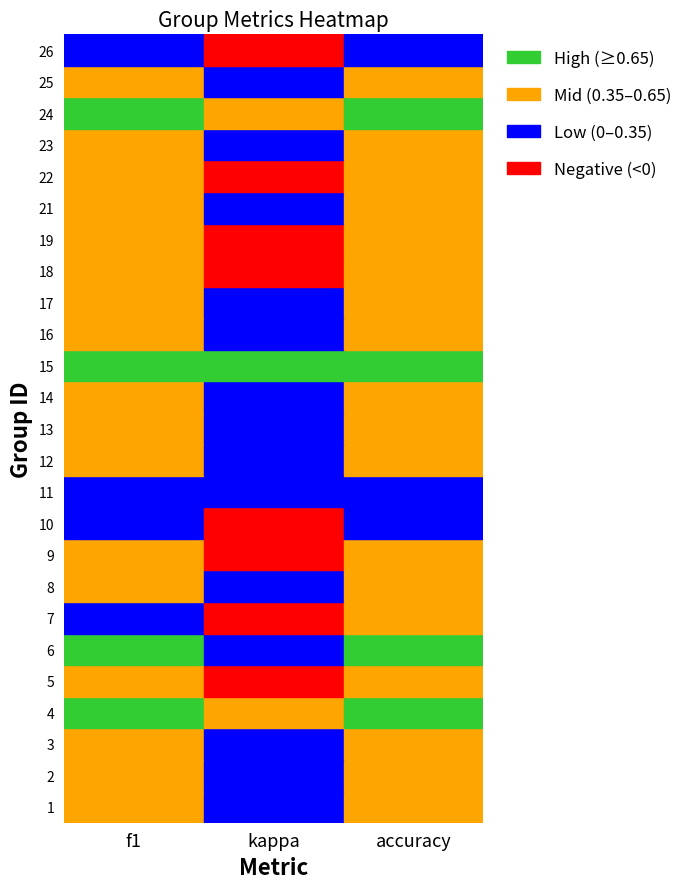

Which series has the widest spread of values?

1